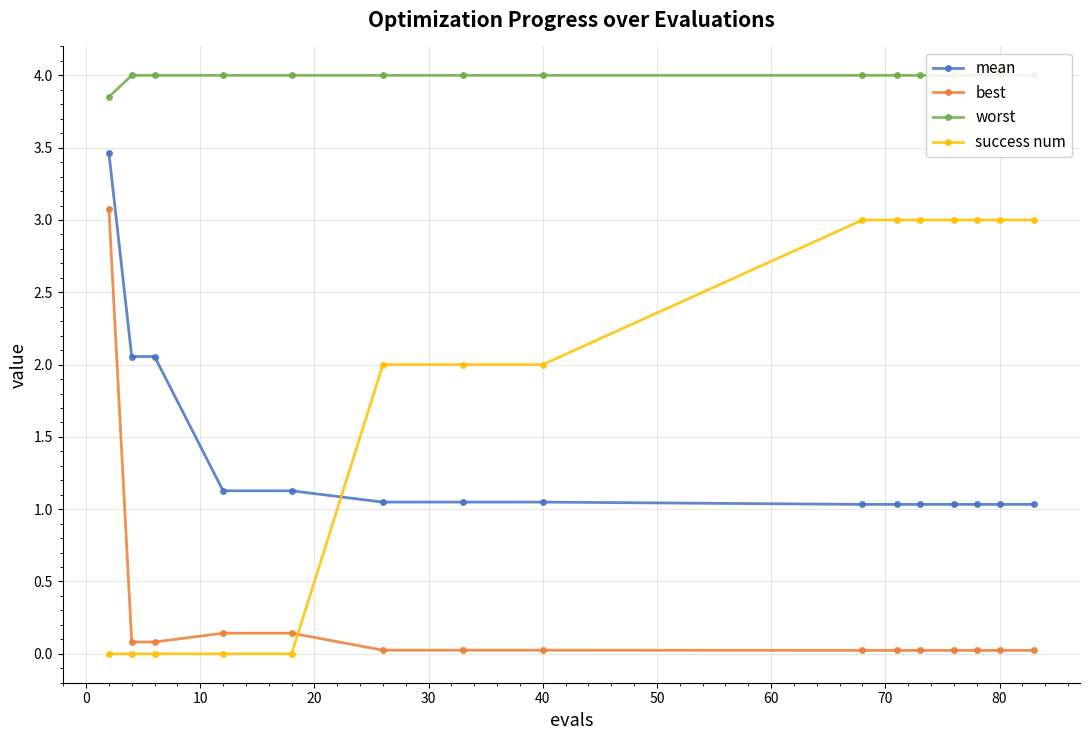

What is the highest value of the success num series?

3.0